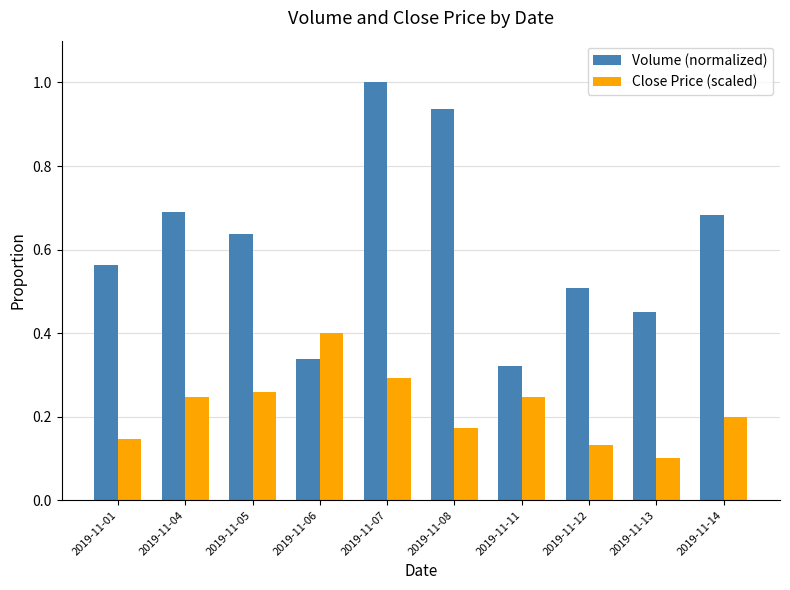

Is it true that Close Price (scaled) equals 0.1 at 2019-11-01?

True